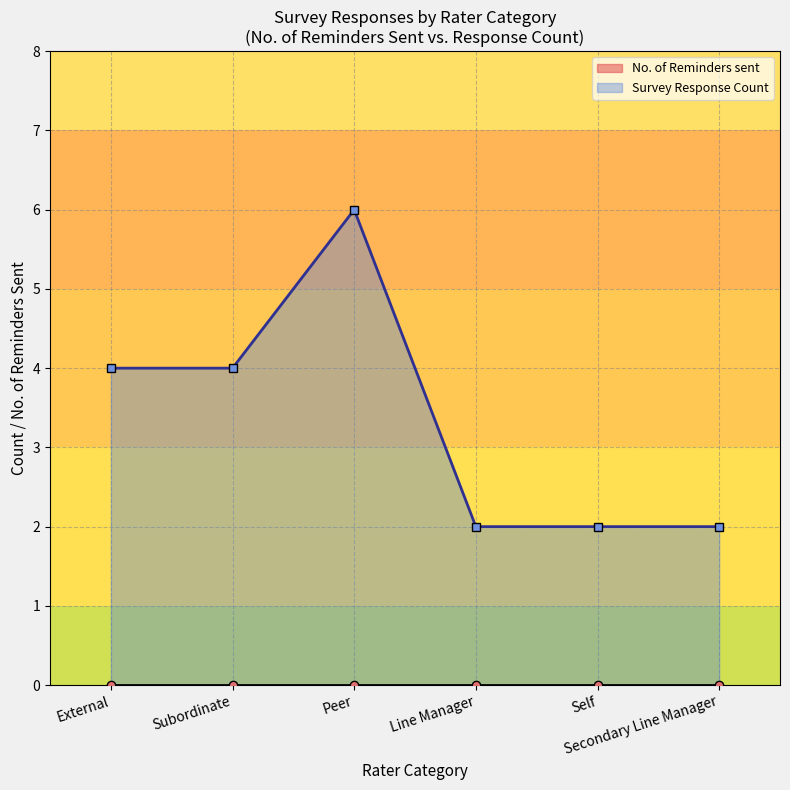

At which label does No. of Reminders sent reach its minimum?

External